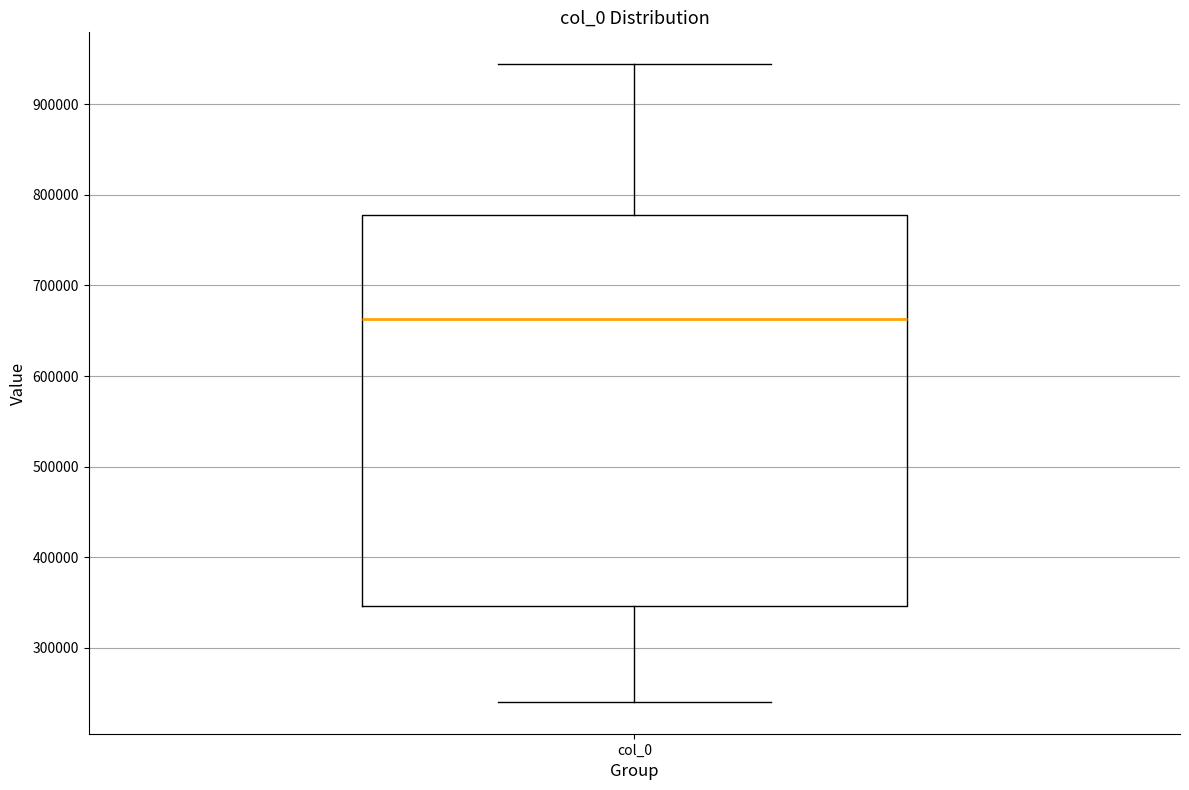

Transcribe this box plot: give where the median line is, the range the box spans, and where the two whiskers end, as read against the y-axis. The values are not printed on the chart, so give them approximately, as read against the axis.

median 660000, box 350000 to 780000, whiskers 240000 to 940000